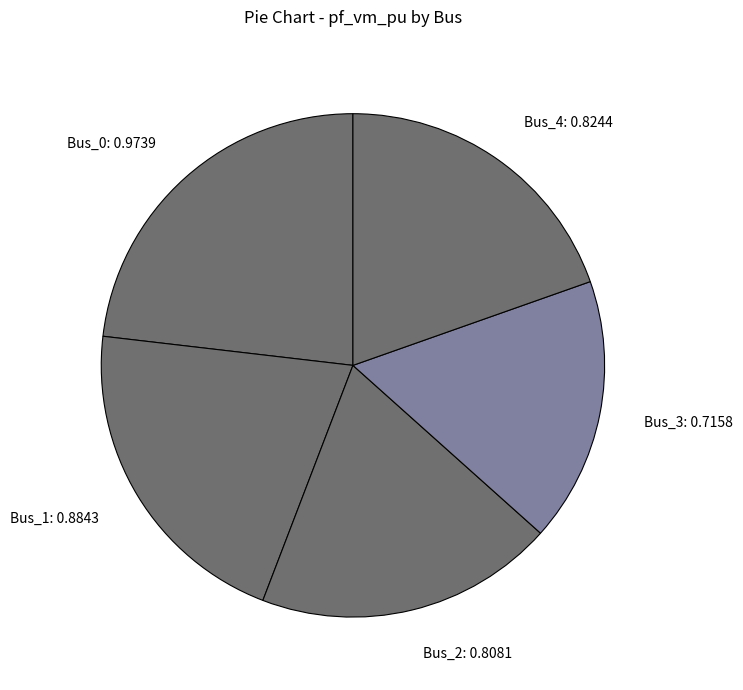

The Bus_1 slice represents 21% of the pie. True or false?

True